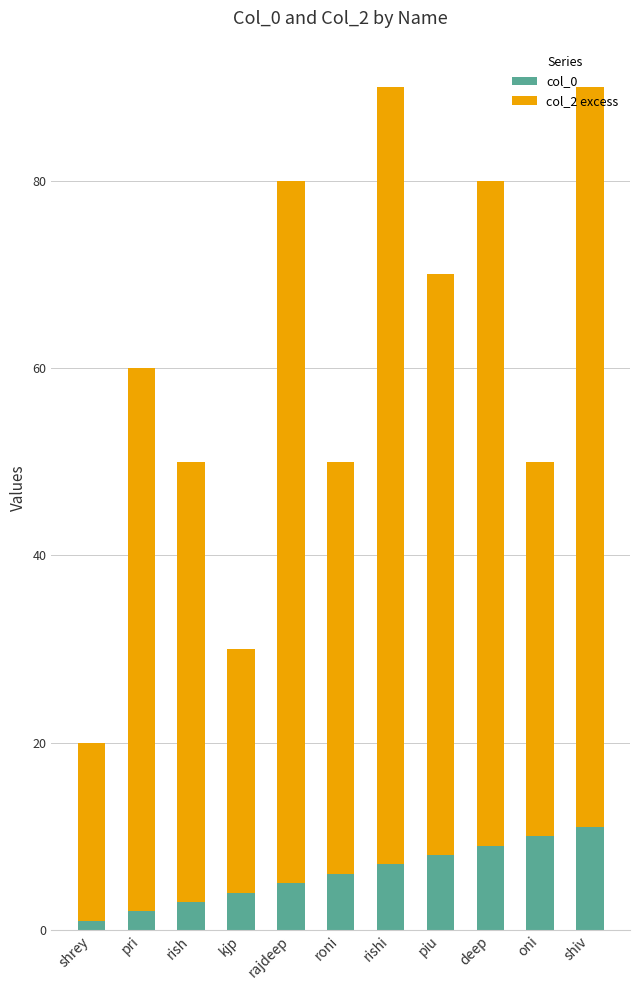

What is the sum of all col_0 values?

66